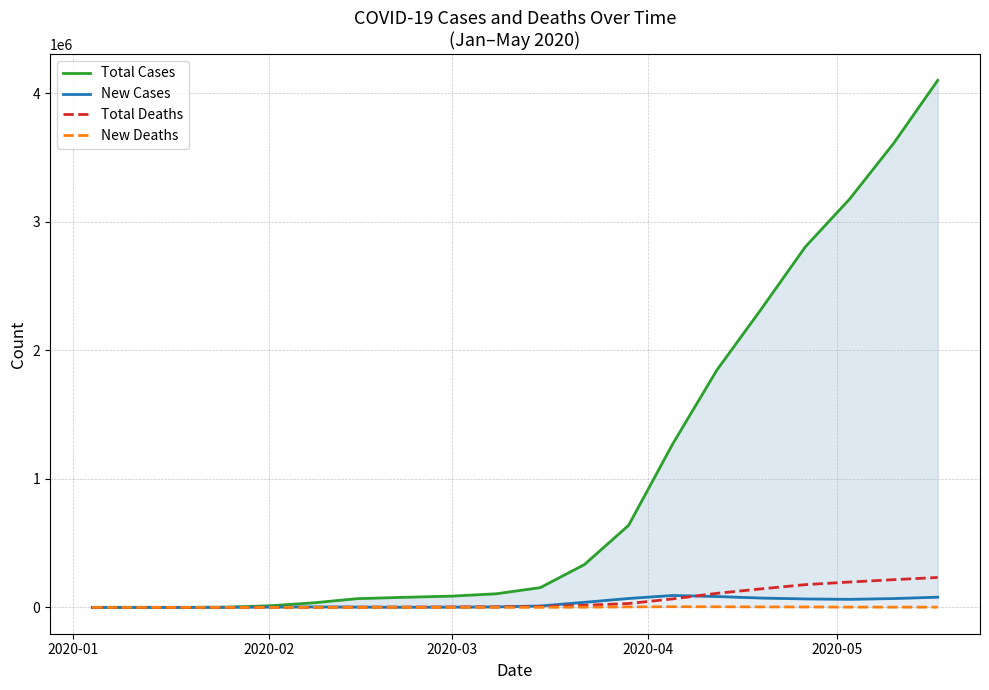

What is the difference between the maximum and second lowest values in the New Cases series?

92522